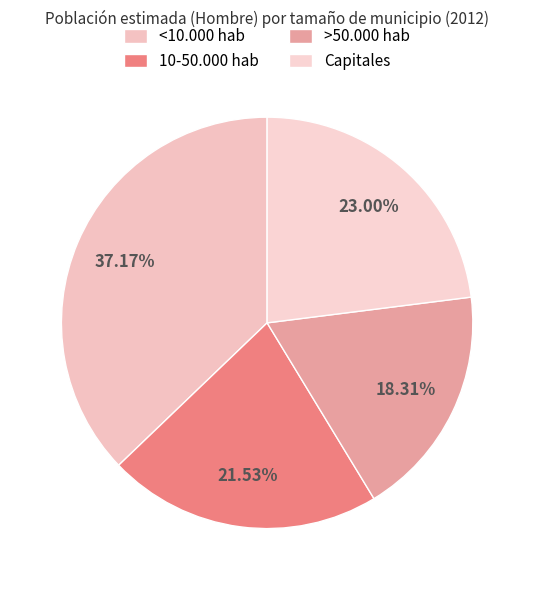

Is it true that <10.000 hab is 37% of the pie?

True